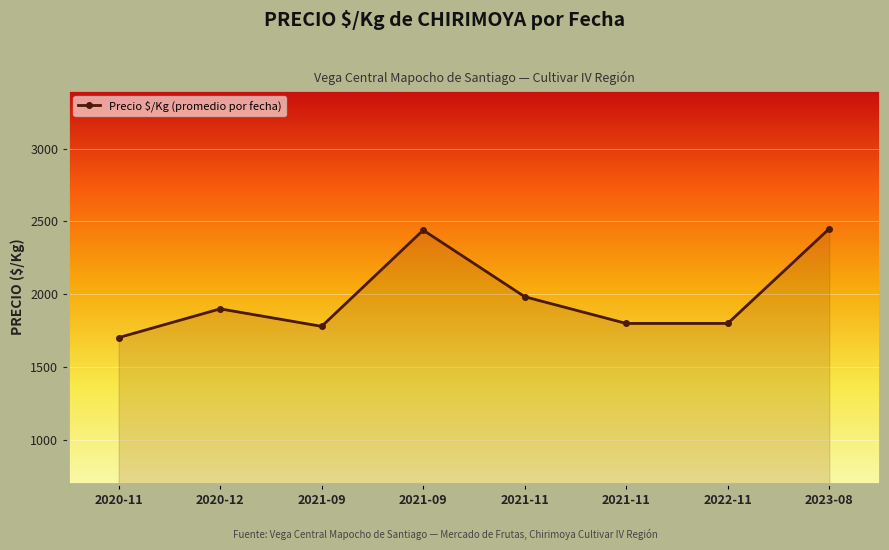

What is the maximum value shown in the chart?

2450.0